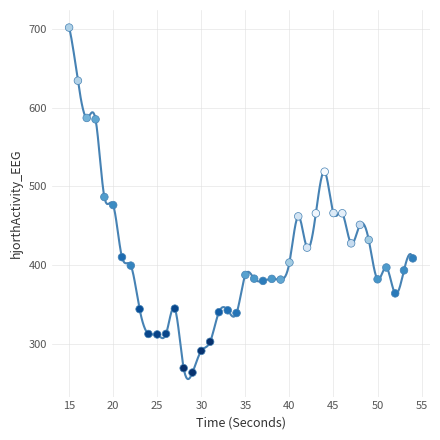

What is the range of Y values (max minus min)?

439.2